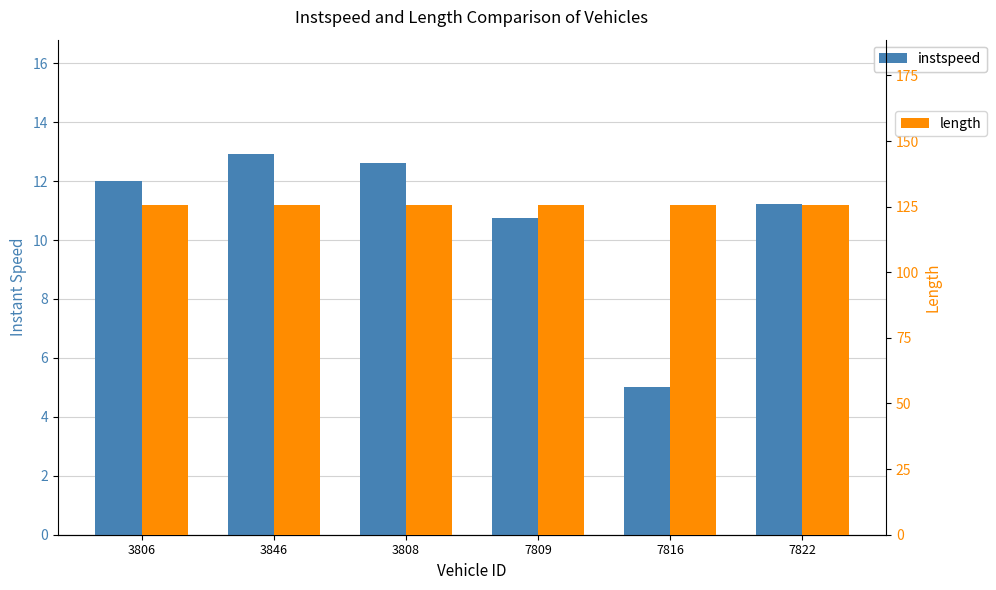

At which label does instspeed first exceed 12?

3806